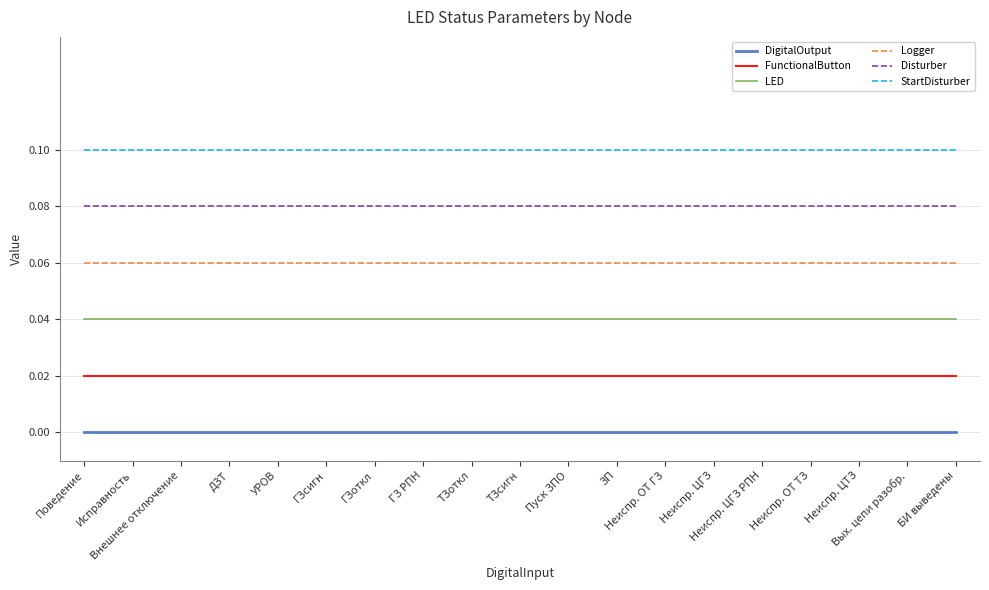

What are all the series names shown in the legend?

DigitalOutput, FunctionalButton, LED, Logger, Disturber, StartDisturber